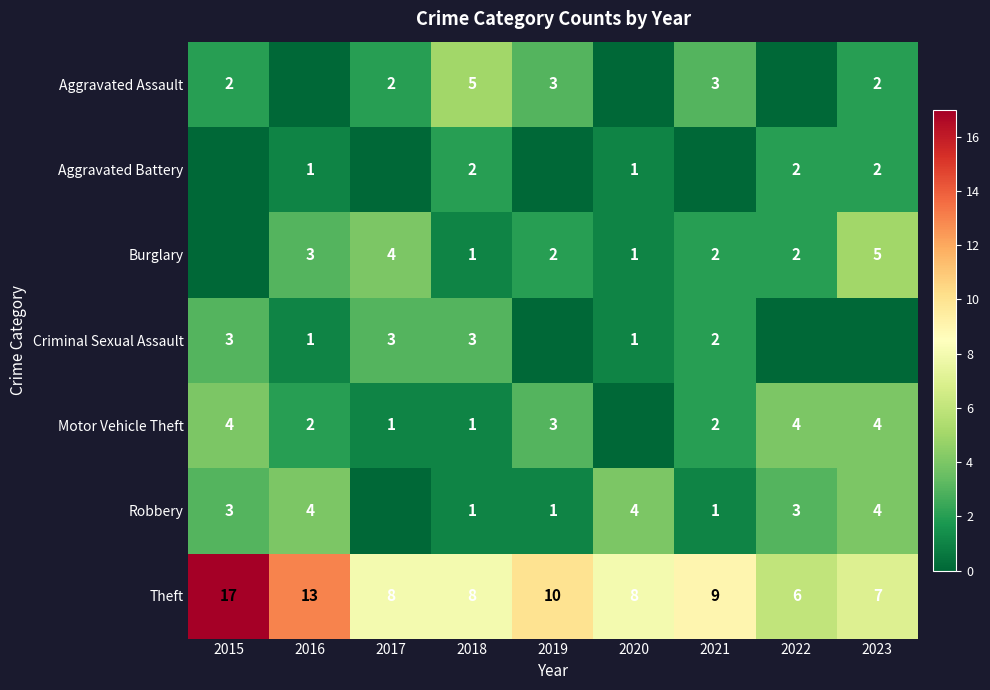

True or false: Motor Vehicle Theft has a value of 1 at 2017.

True